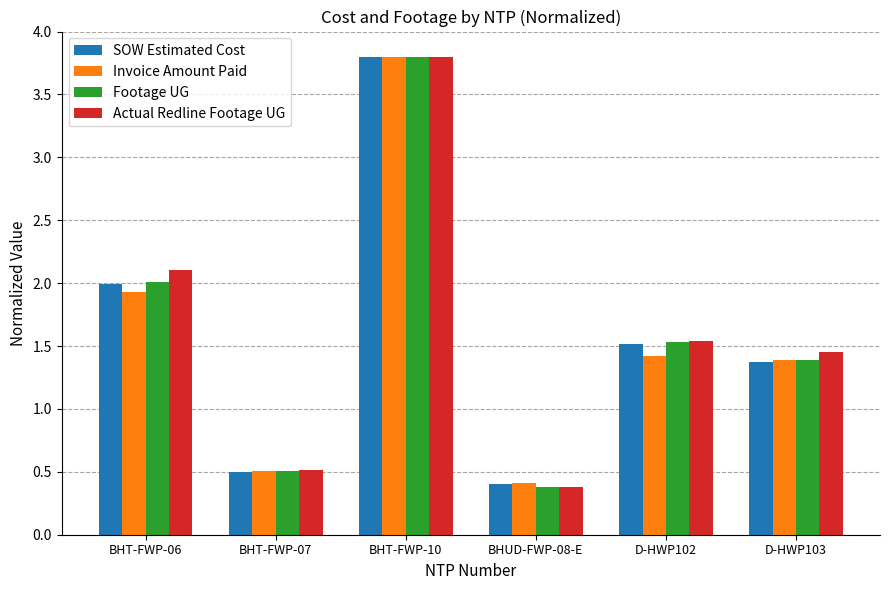

What is the difference between the Footage UG values at BHUD-FWP-08-E and D-HWP102?

1.2